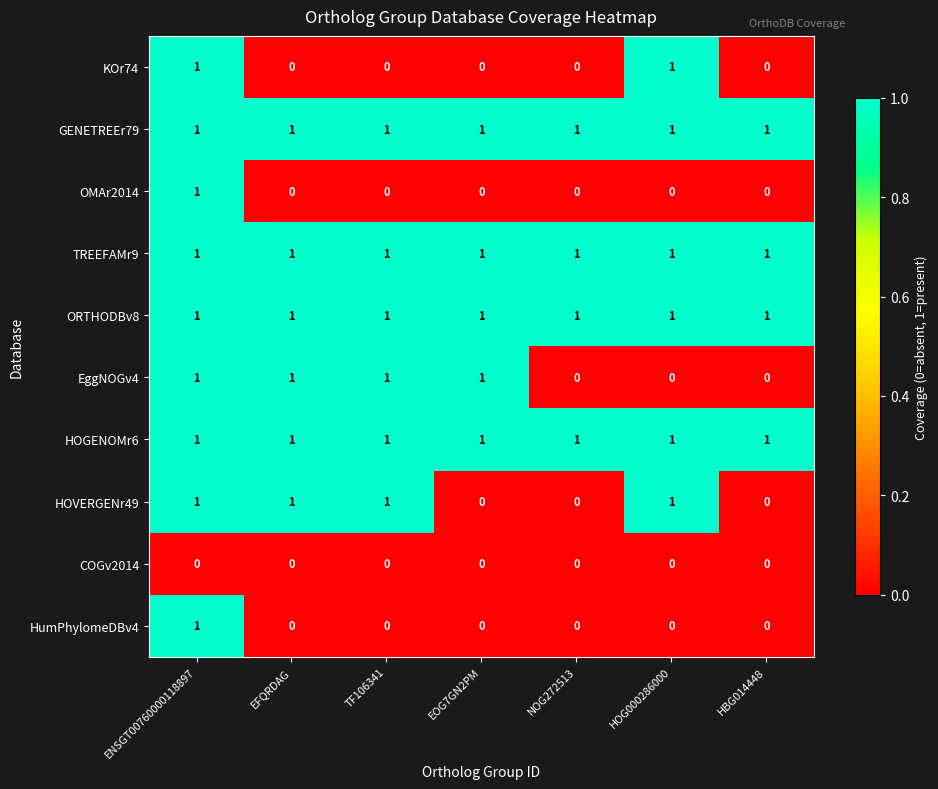

Between EFQRDAG and EOG7GN2PM, which series saw the biggest shift?

HOVERGENr49